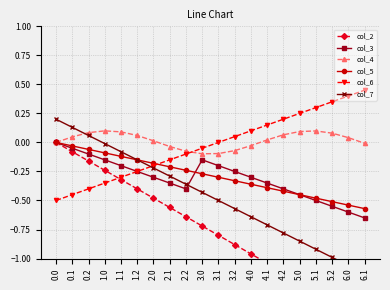

How many values in the col_4 series are below 0?

7